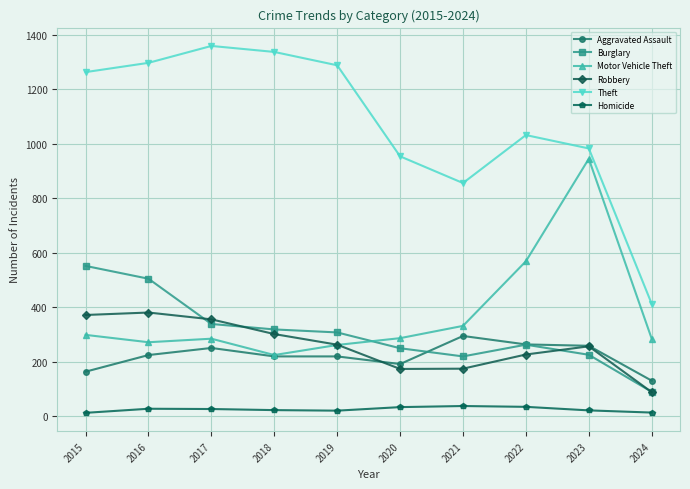

Where is Motor Vehicle Theft nearest to the value 585?

2022